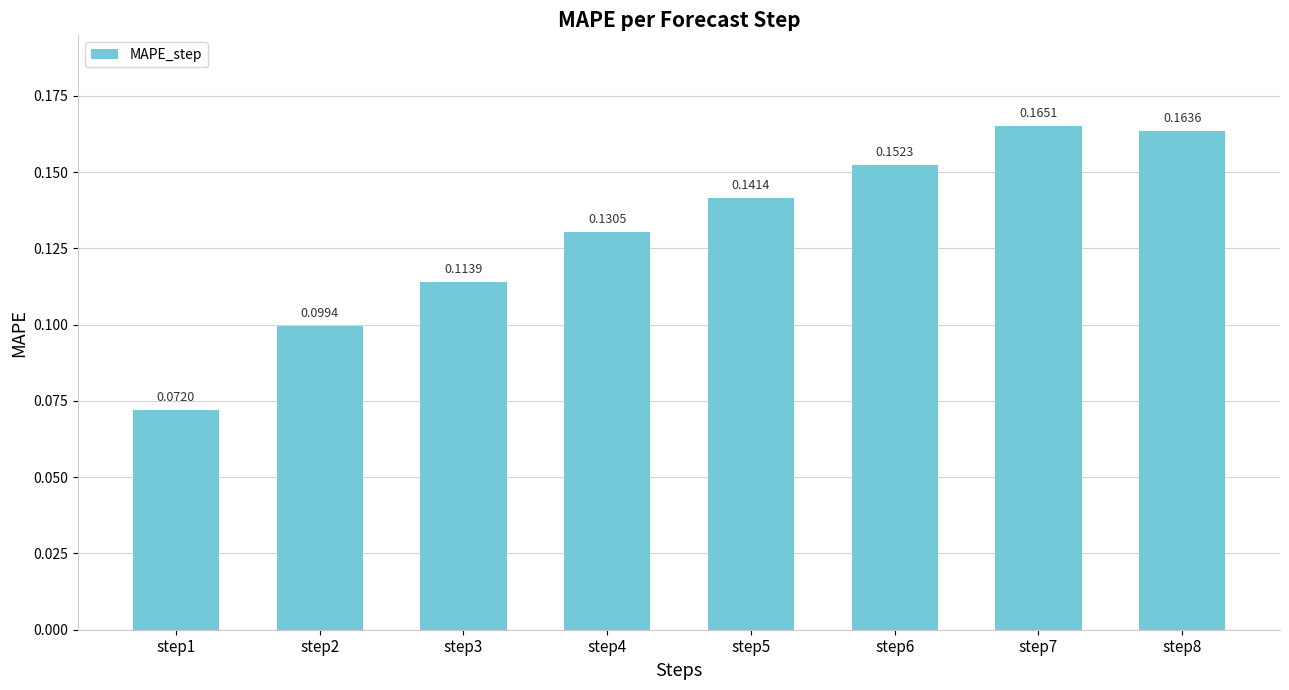

Between step7 and step3, which is larger?

step7